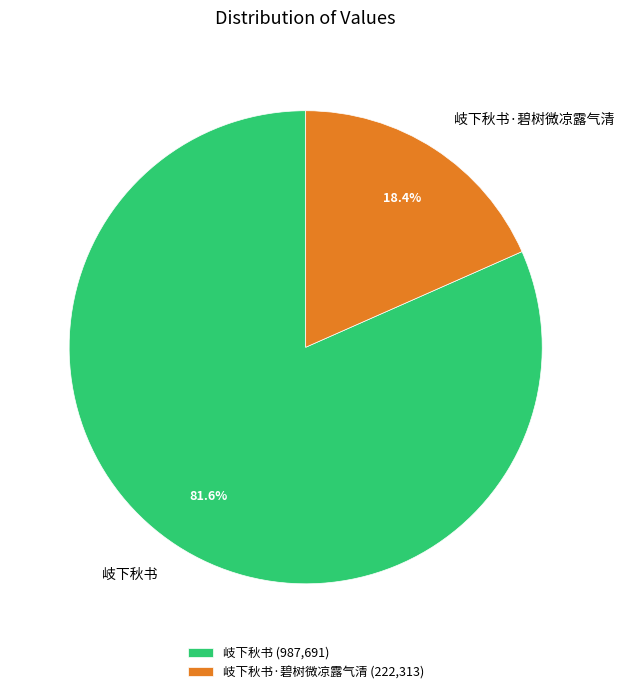

To the nearest percent, what is the average slice percentage?

50%